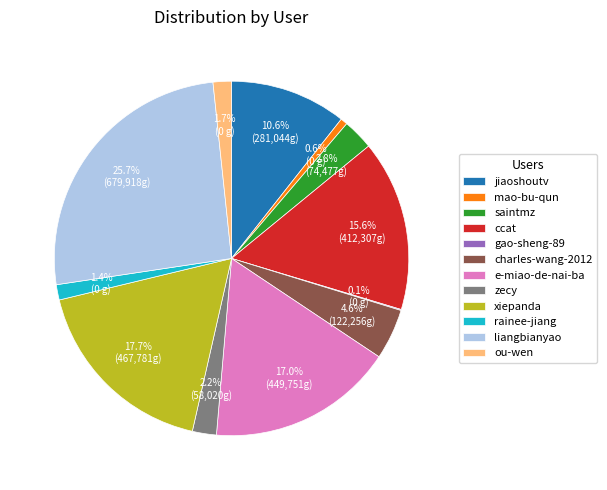

Does ccat represent more than half of the total?

No